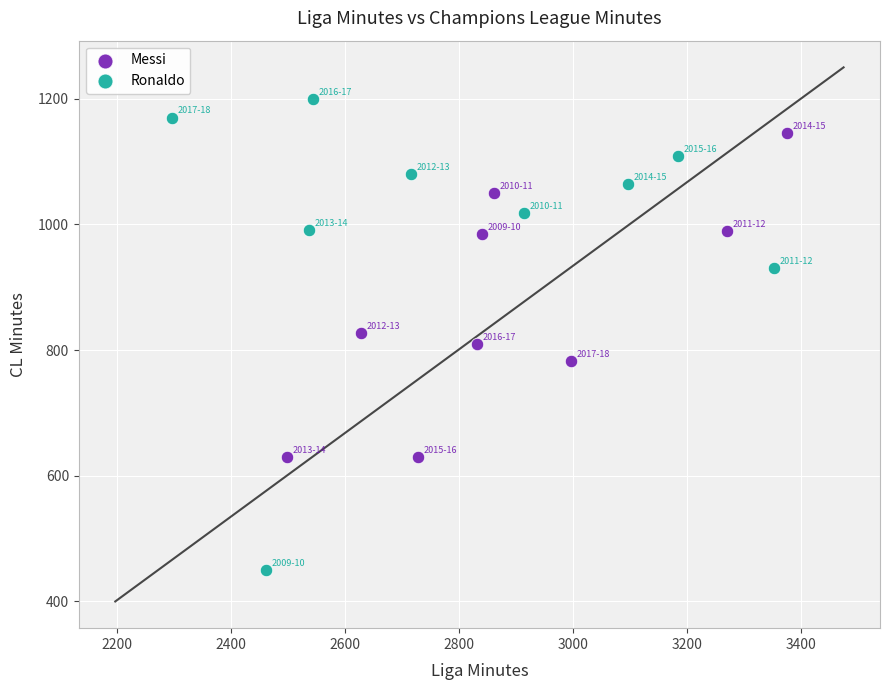

Which series reaches the minimum Y coordinate?

Ronaldo